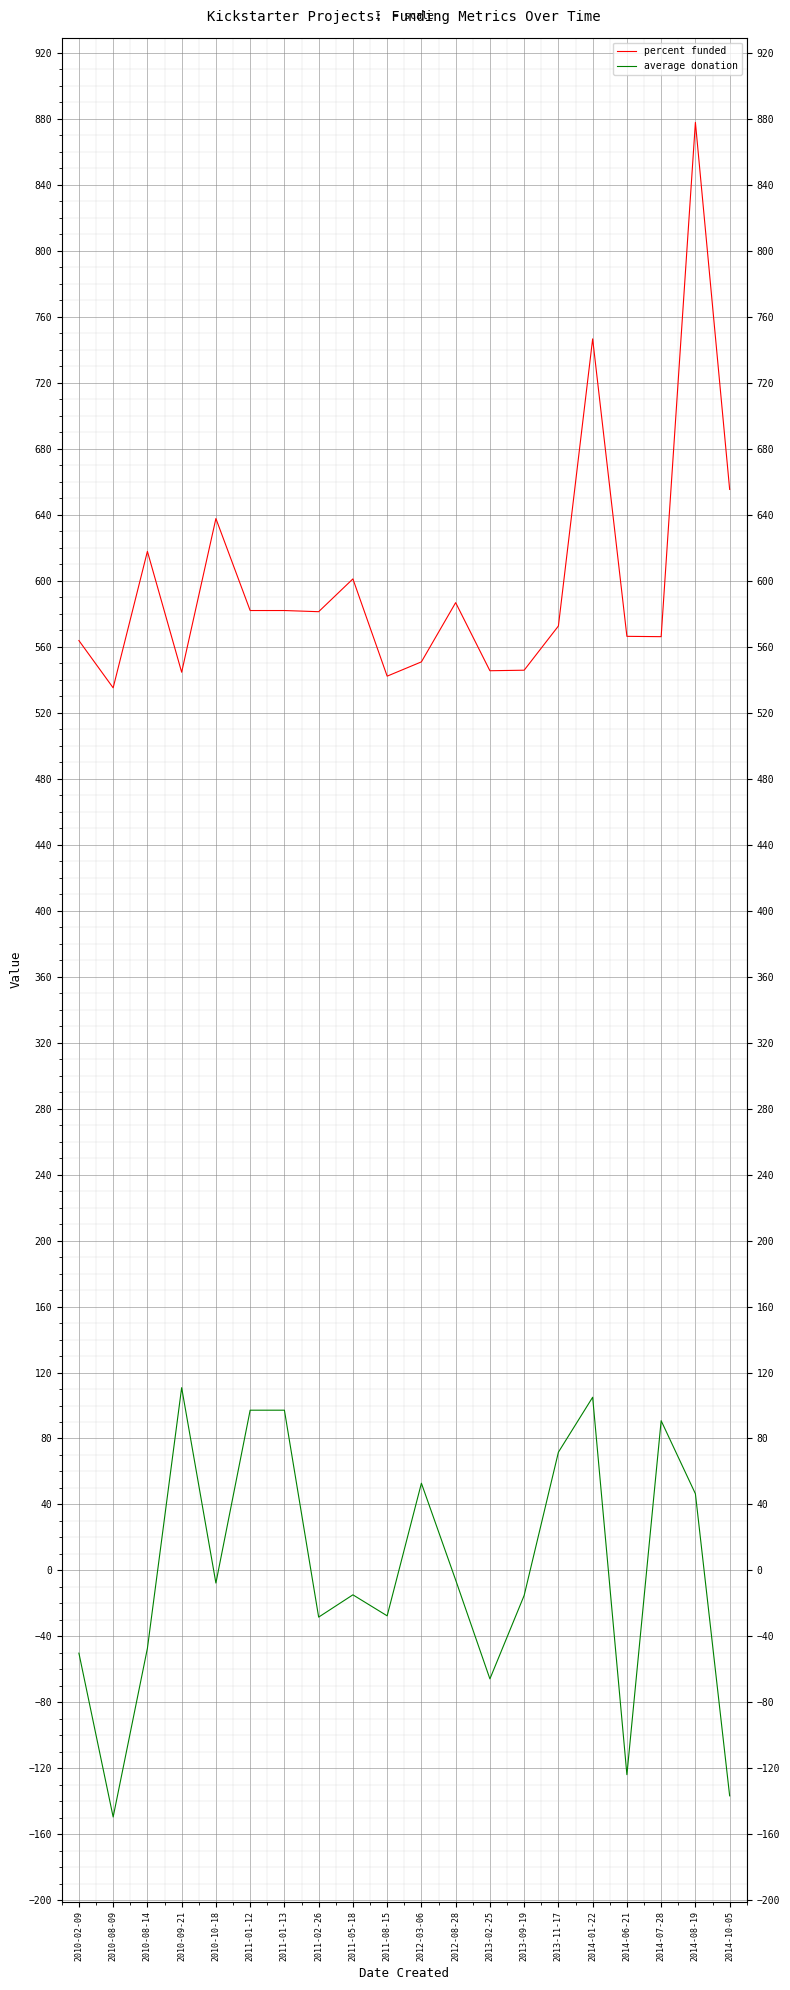

Is it true that average donation equals 144.6 at 2014-01-22?

False